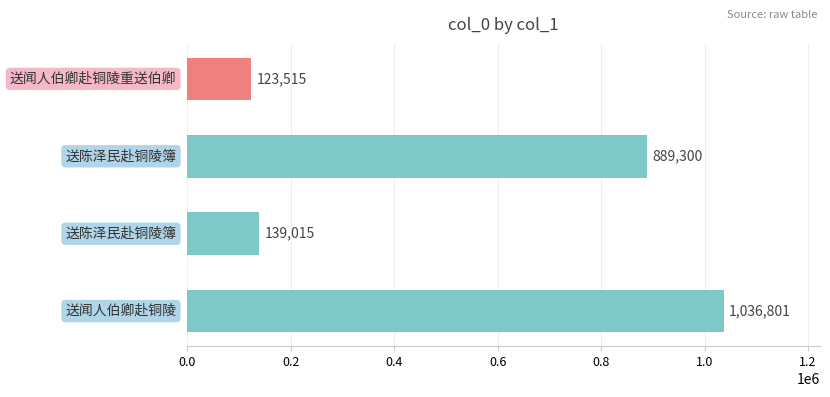

What is the difference between the maximum and second lowest values?

897786